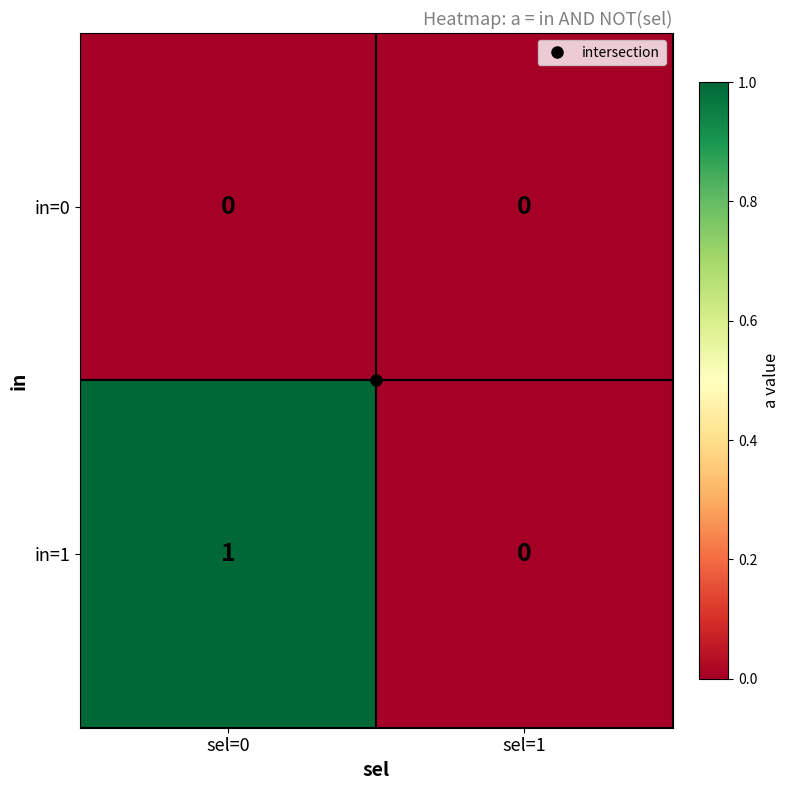

Which category has the lowest value in the in=1 series?

sel=1